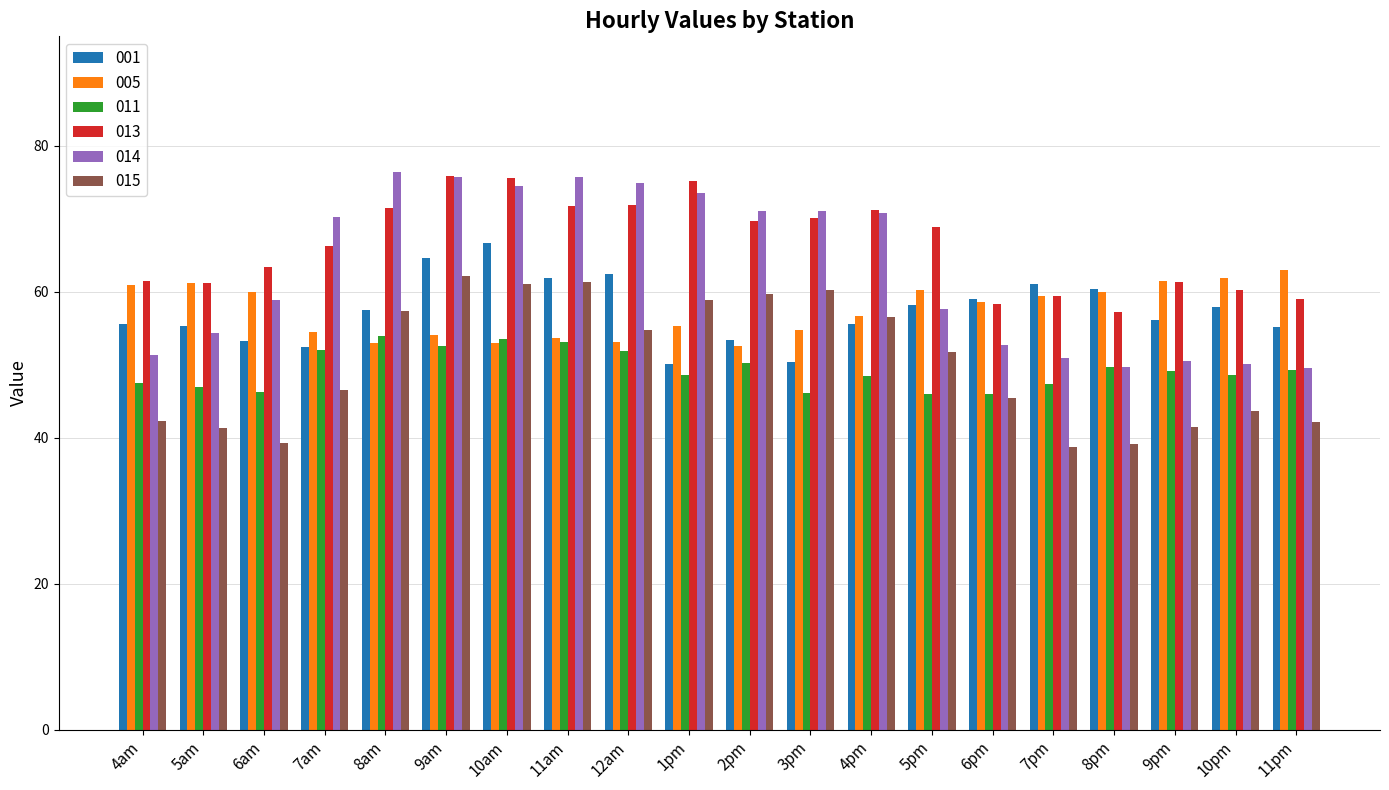

What is the difference between the maximum and minimum values in the 011 series?

8.0